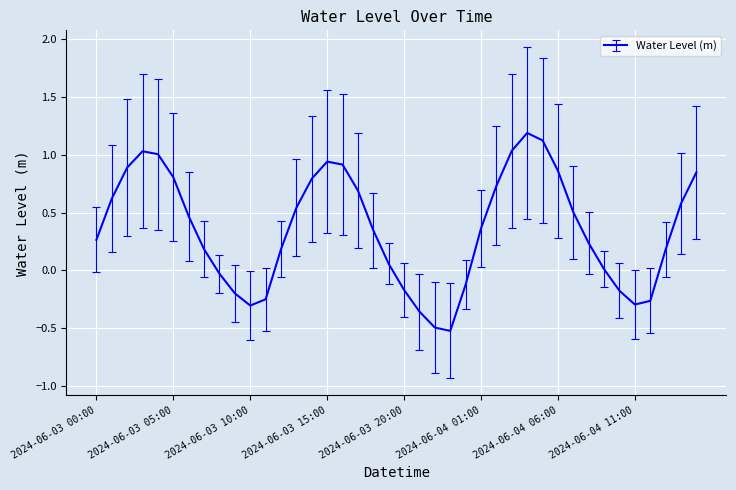

What is the greatest value displayed?

1.2